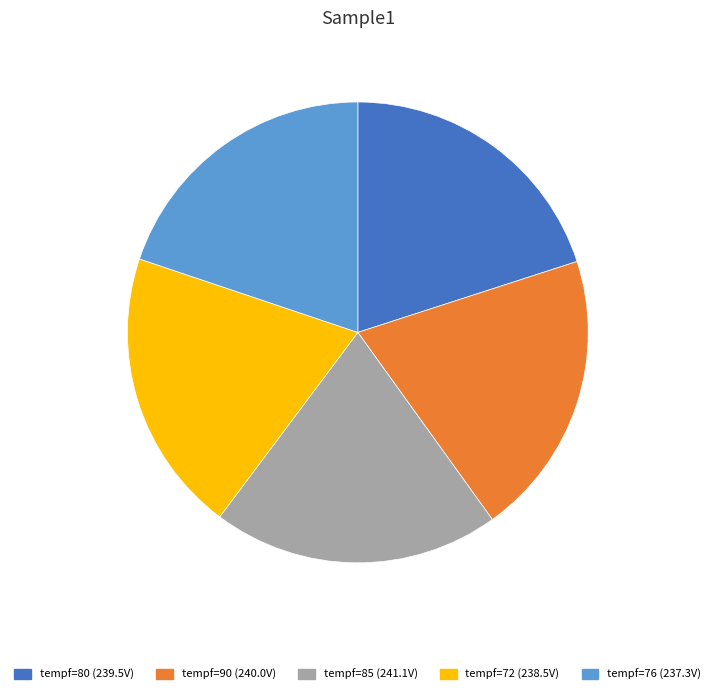

The tempf=72 (238.5V) slice represents 9% of the pie. True or false?

False